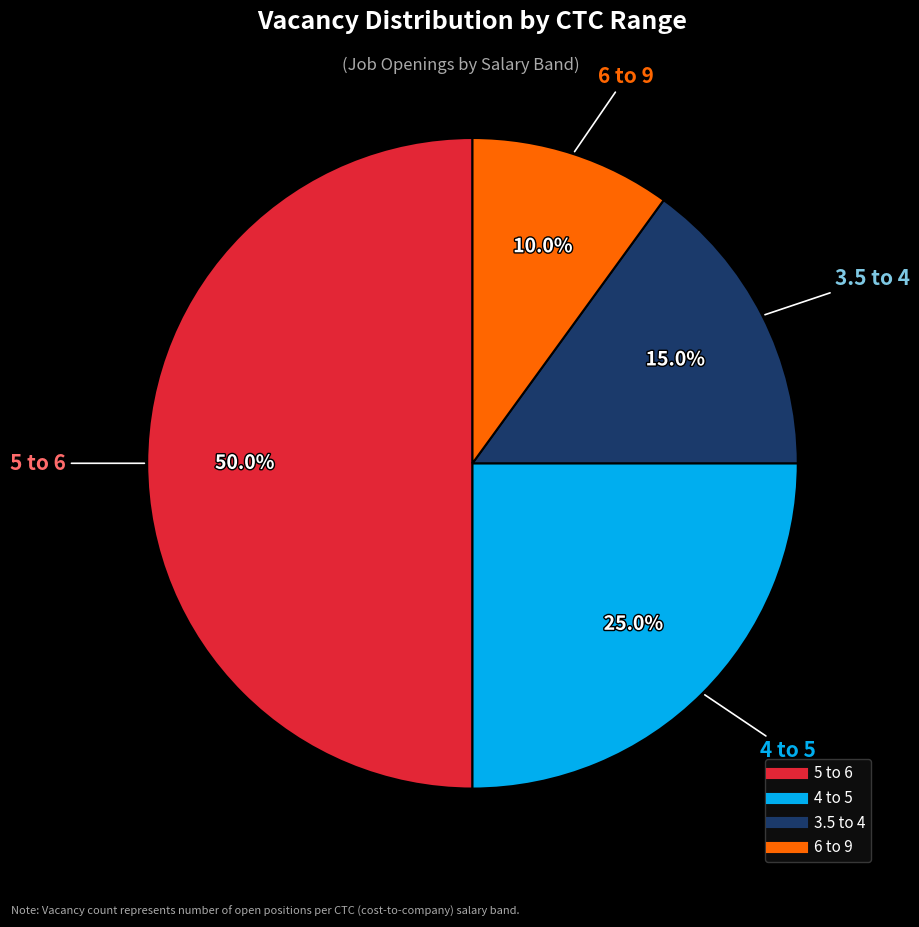

What percentage is NOT represented by 4 to 5?

75.0%